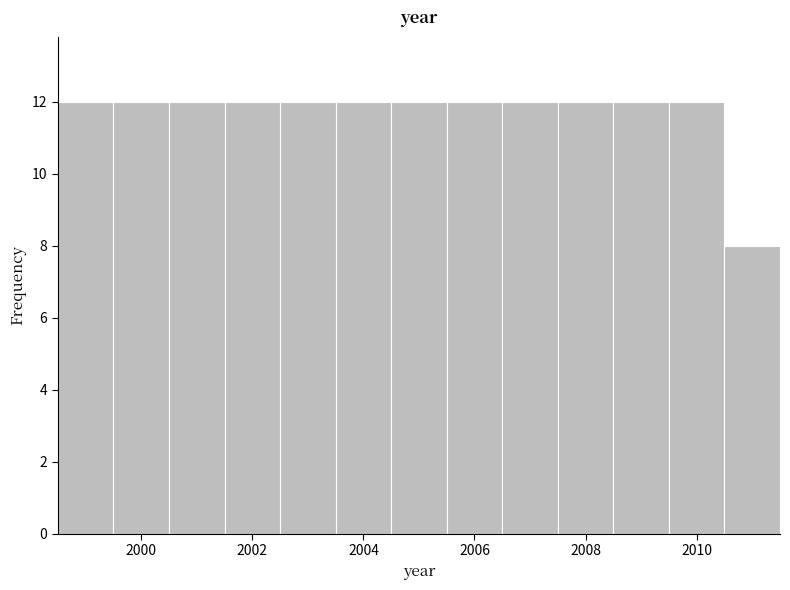

How tall is the bar that spans 2007.5 to 2008.5 on the x-axis? Neither the bar edges nor the heights are printed on the chart, so give them approximately, as read against the axes.

12